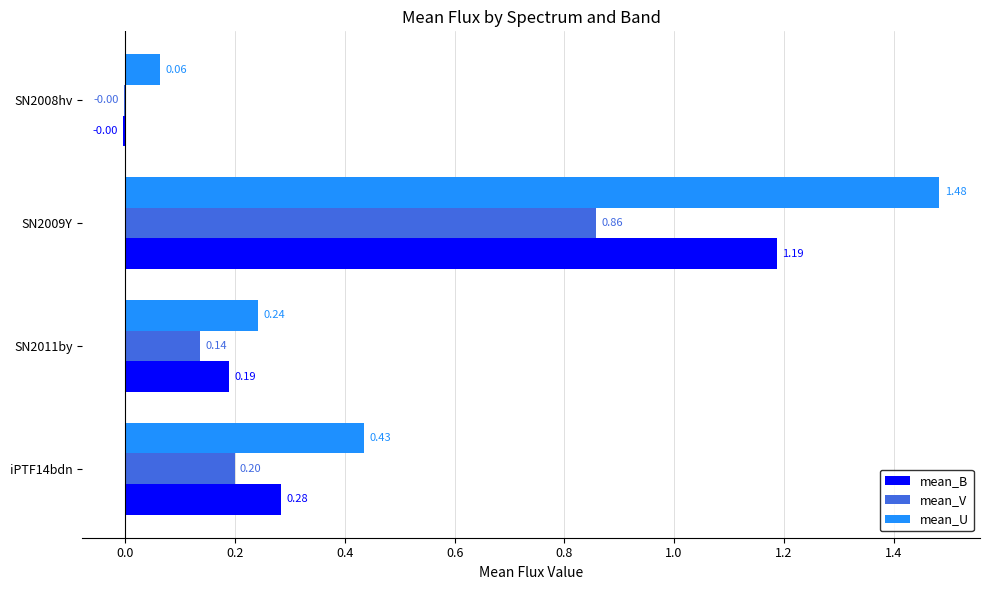

At which category is the sum across all series the highest?

SN2009Y